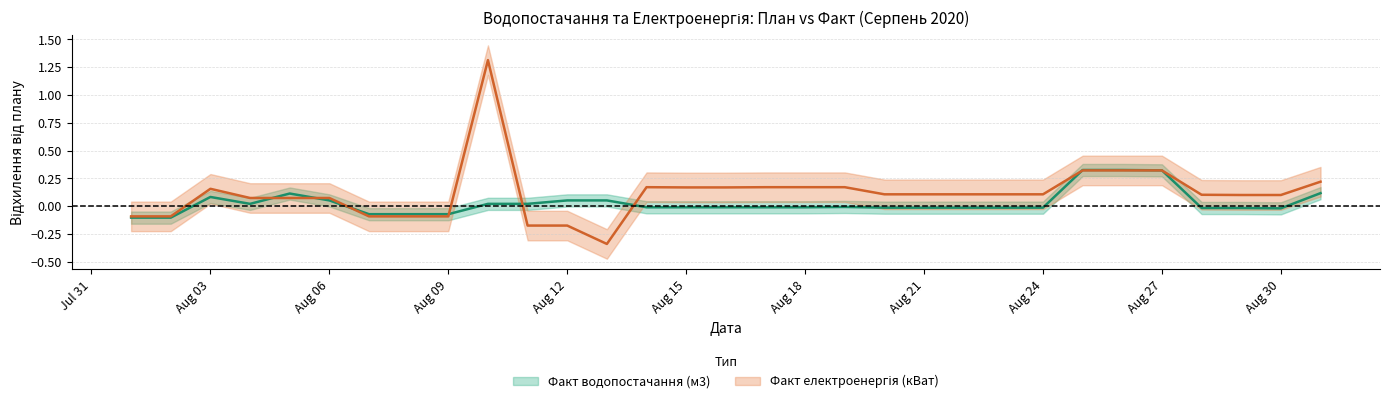

Reading left to right, list all the values displayed in this chart.

Факт водопостачання (м3): -0.1	-0.1	0.1	0.0	0.1	0.1	-0.1	-0.1	-0.1	0.0	0.0	0.1	0.1	-0.0	-0.0	-0.0	-0.0	-0.0	-0.0	-0.0	-0.0	-0.0	-0.0	-0.0	0.3	0.3	0.3	-0.0	-0.0	-0.0	0.1
Факт електроенергія (кВат): -0.1	-0.1	0.2	0.1	0.1	0.1	-0.1	-0.1	-0.1	1.3	-0.2	-0.2	-0.3	0.2	0.2	0.2	0.2	0.2	0.2	0.1	0.1	0.1	0.1	0.1	0.3	0.3	0.3	0.1	0.1	0.1	0.2